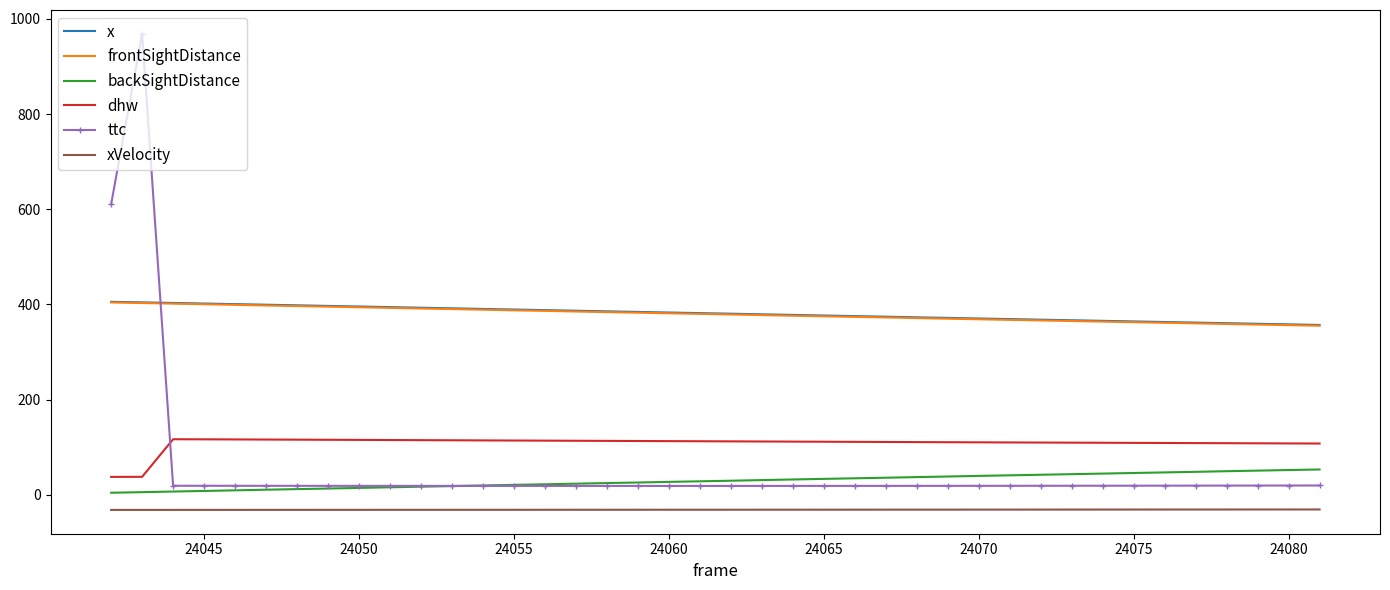

True or false: dhw and frontSightDistance intersect in this chart.

False